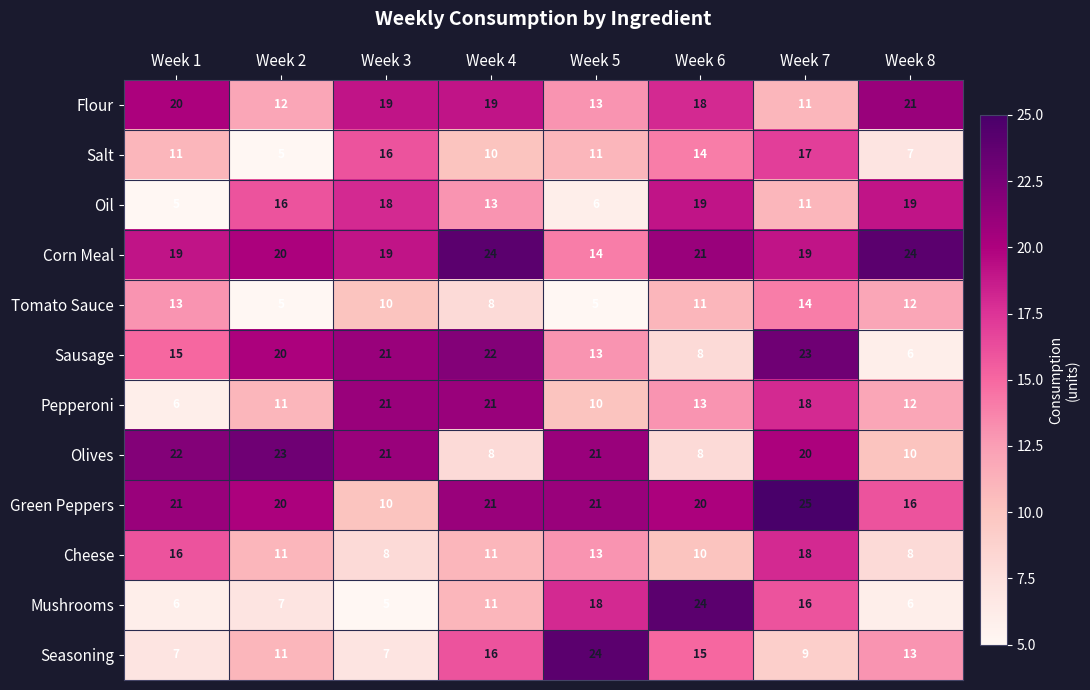

Is it true that Seasoning equals 3 at Week 7?

False